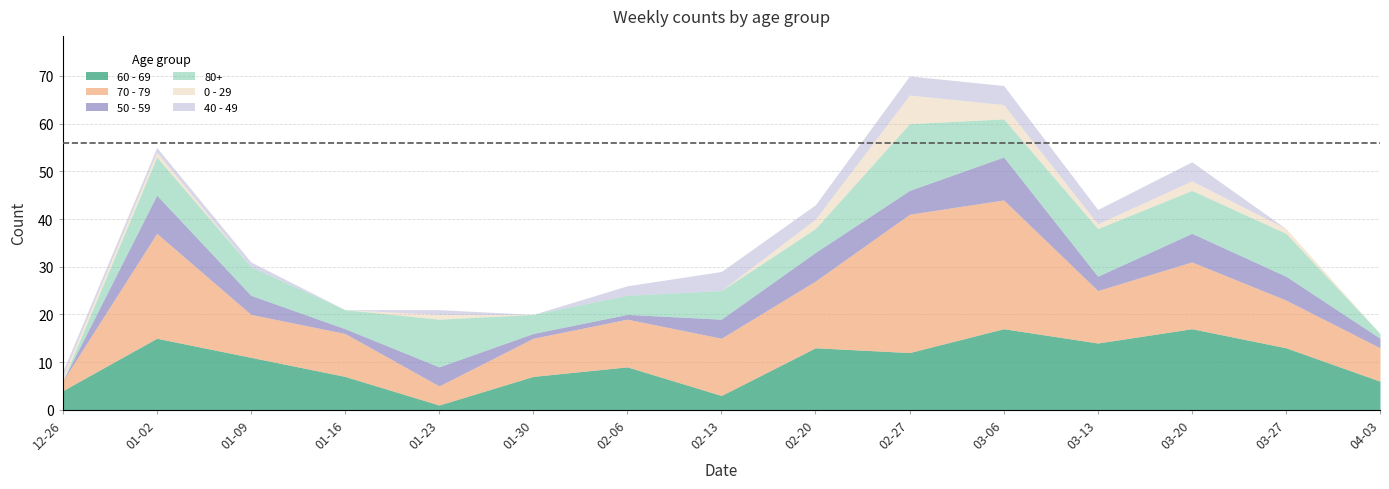

Which series changed the most between 2023-02-27 and 2023-03-27?

70 - 79